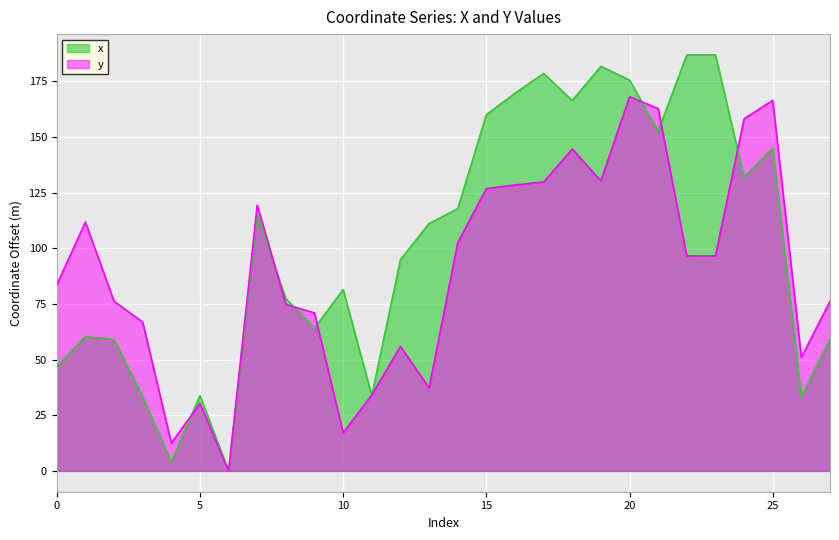

What is the total value across all series at 24?

290.1